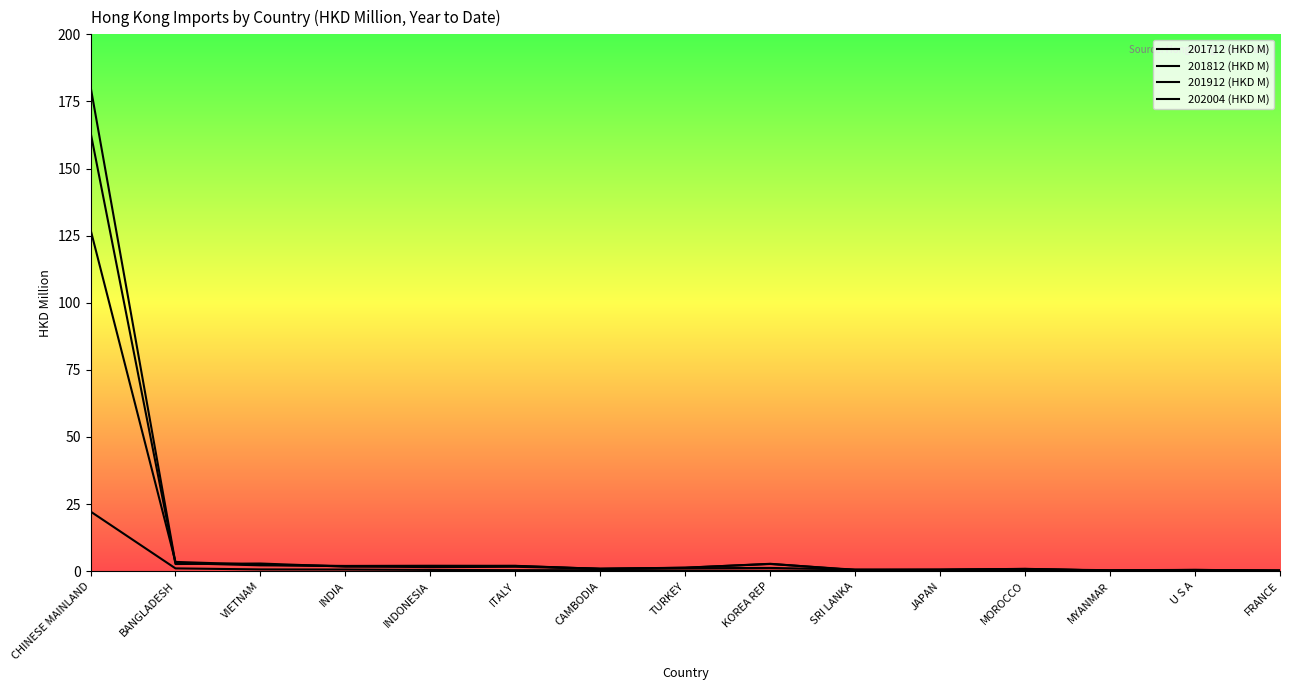

Count the number of categories in the chart.

15